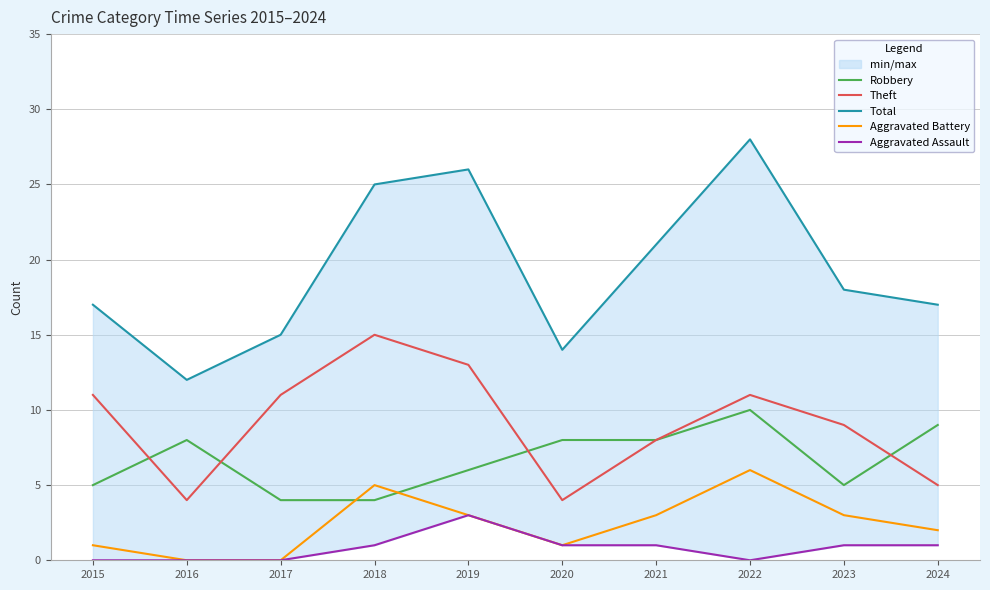

List the labels in order of Aggravated Assault value, largest first.

2019, 2018, 2020, 2021, 2023, 2024, 2015, 2016, 2017, 2022